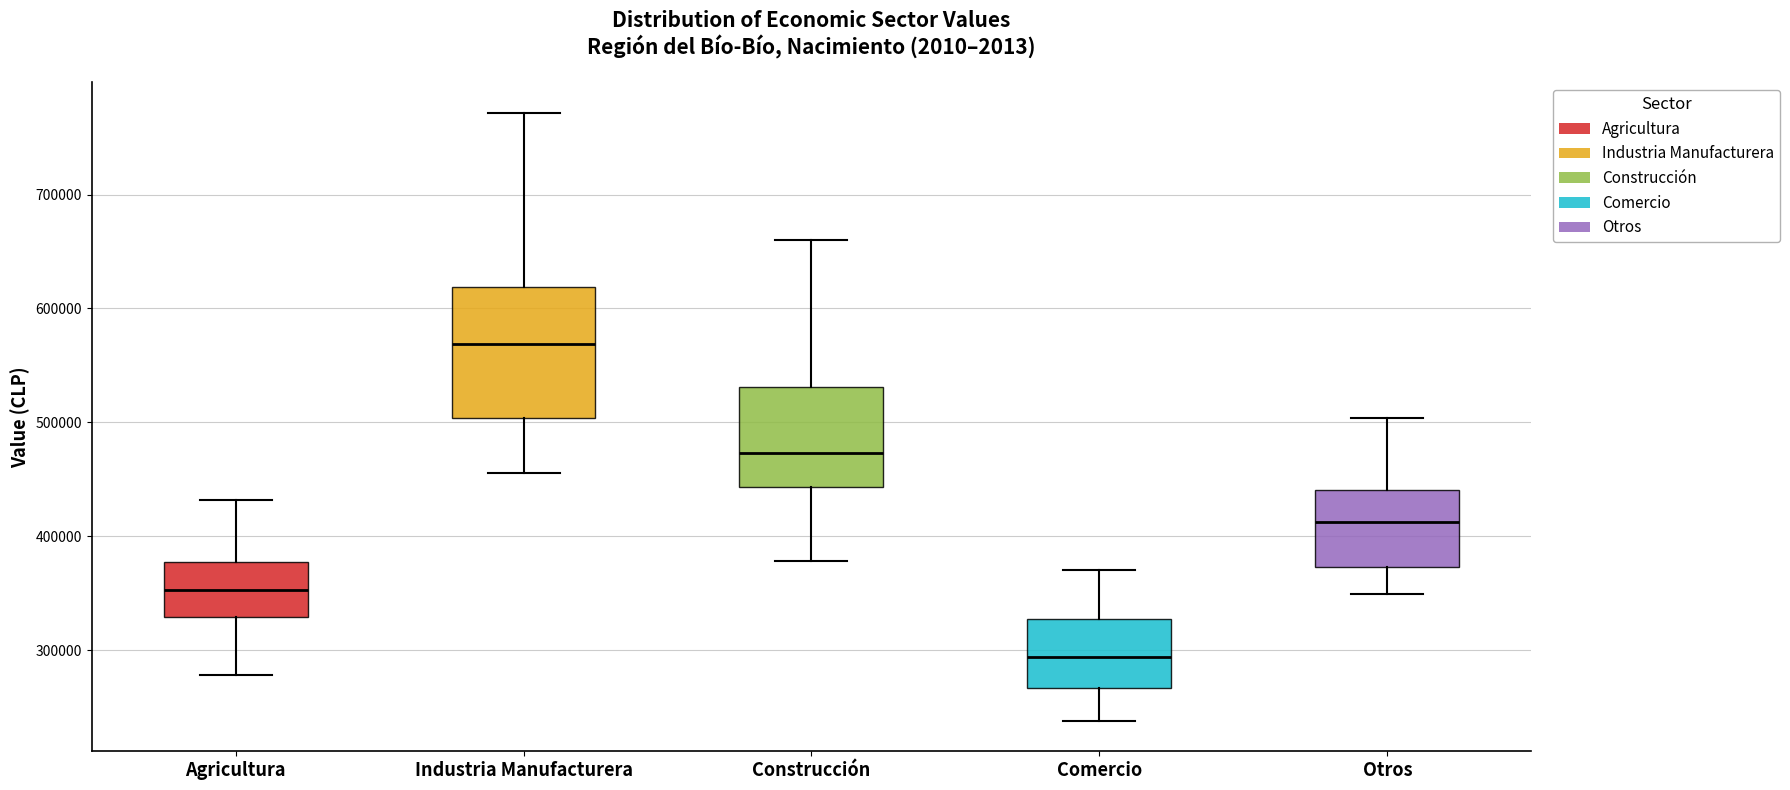

Where does the upper whisker of the box for Agricultura end on the y-axis? The values are not printed on the chart, so give them approximately, as read against the axis.

430000